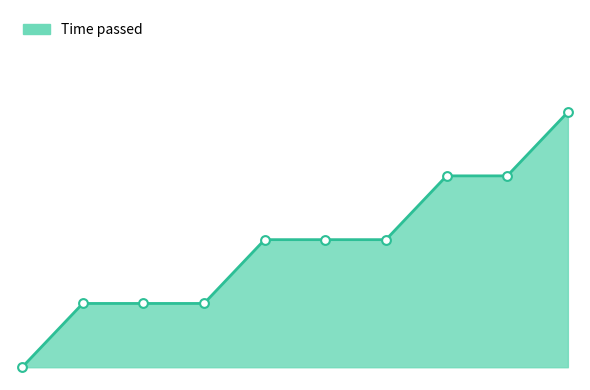

Does the chart have visible grid lines?

No